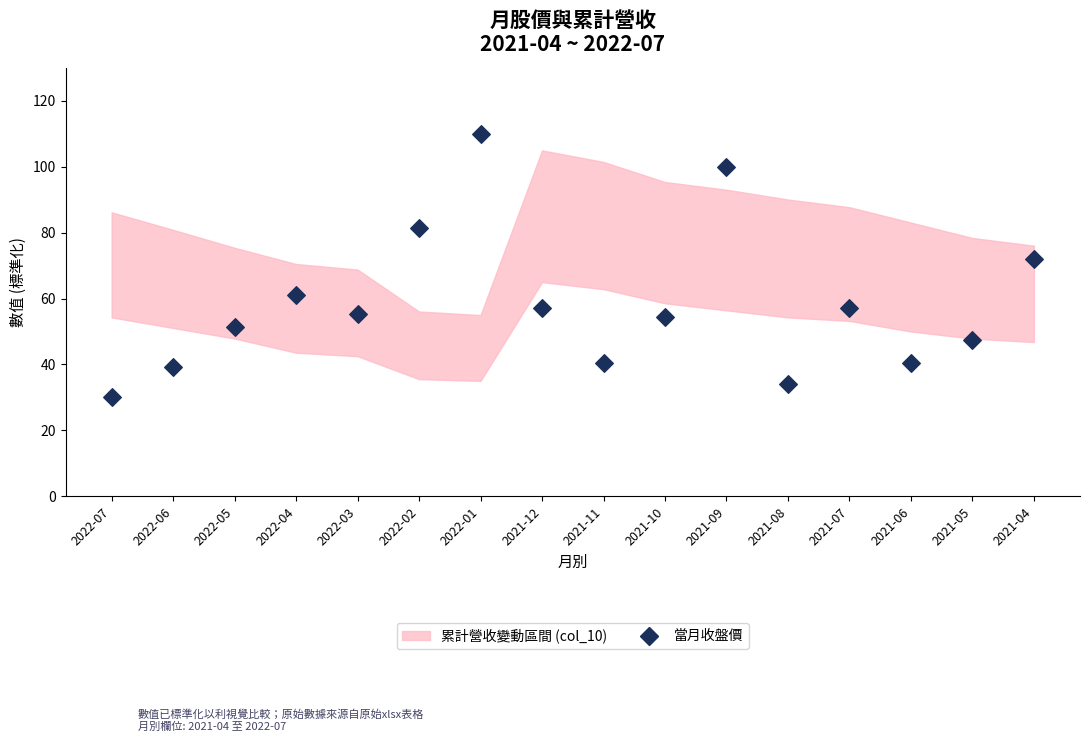

What Y value in the scatter plot is closest to 70?

72.0